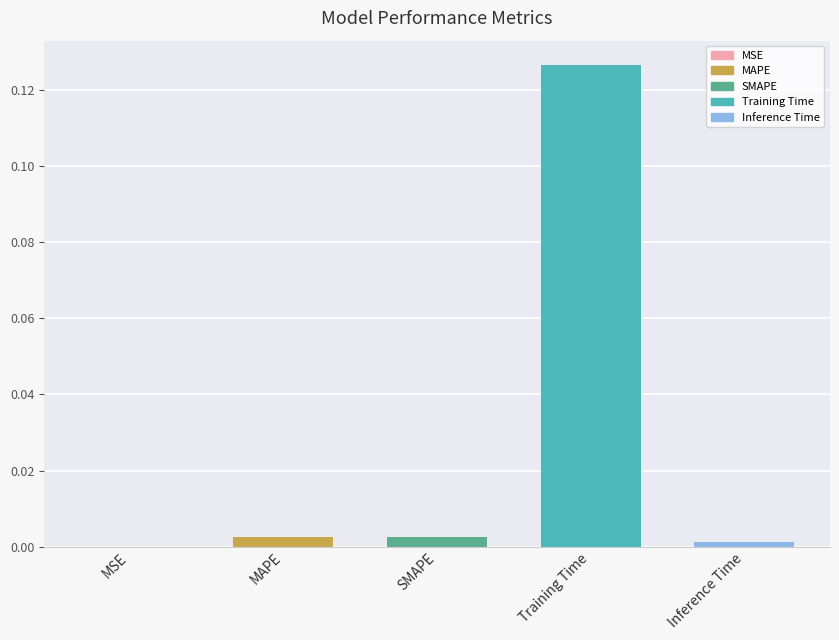

How many categories are shown in the chart?

5